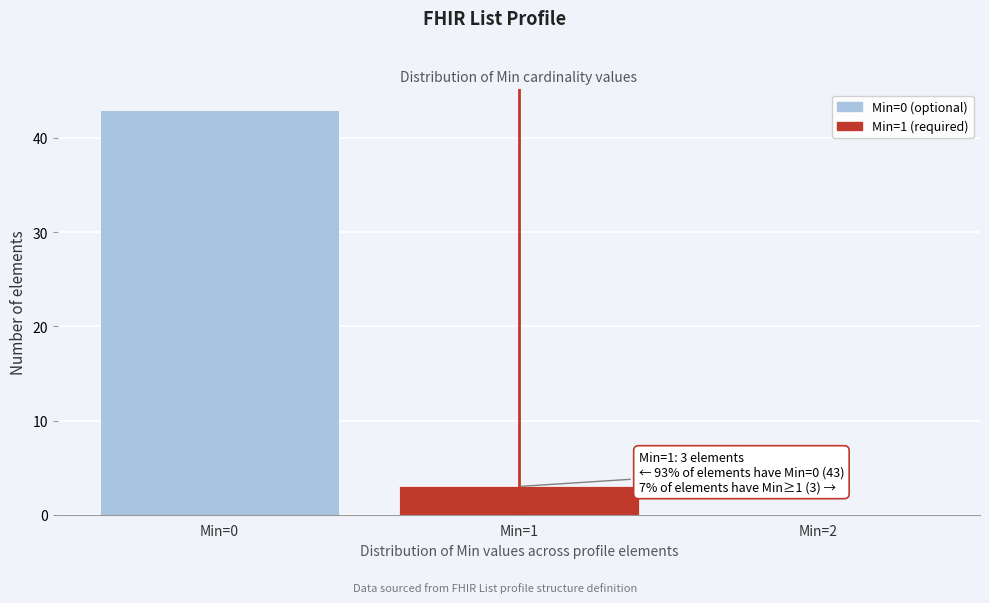

Over which range of the x-axis is the bar tallest?

-0.5 to 0.5